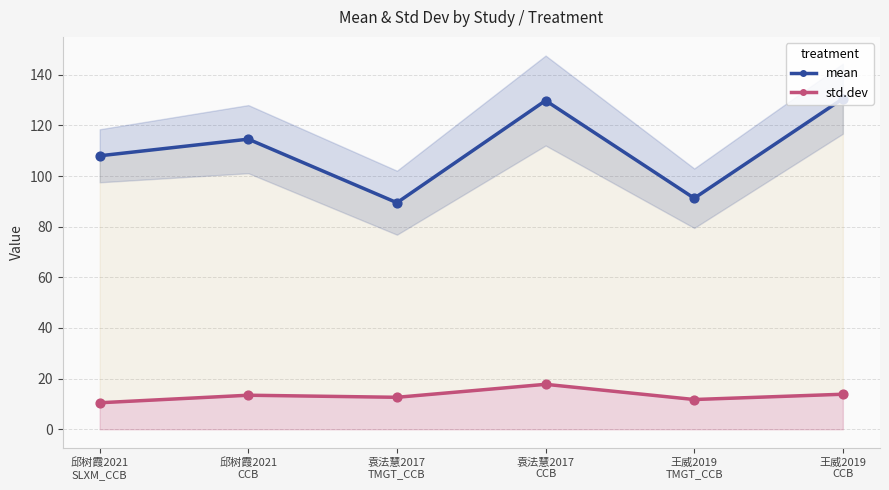

Is the value of std.dev at 袁法慧2017
CCB greater than the value of mean at 王威2019
CCB?

No